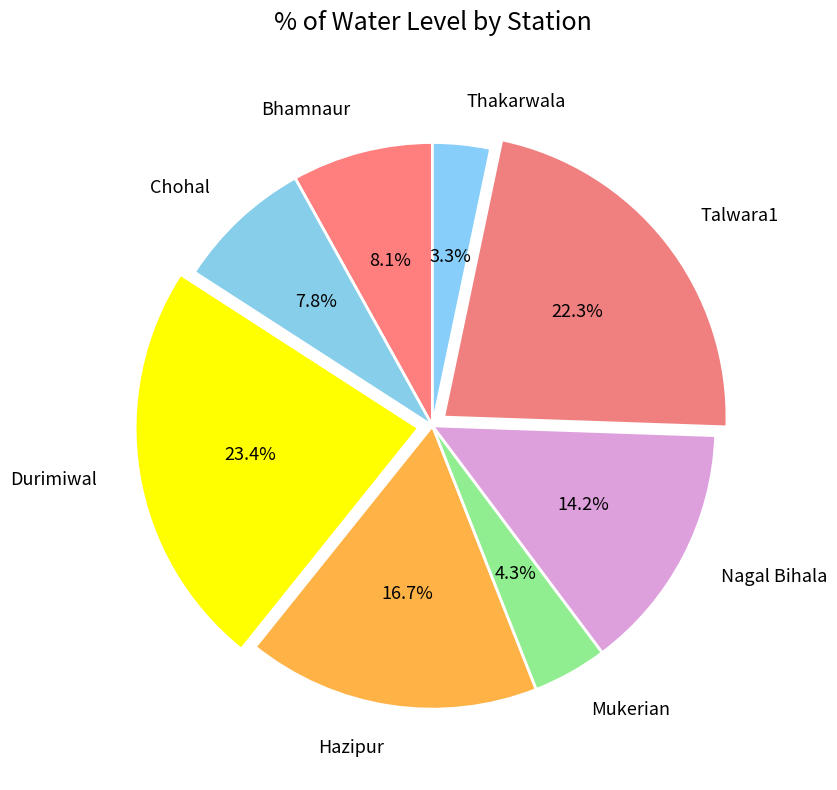

Is the sum of Chohal and Thakarwala greater than half?

No